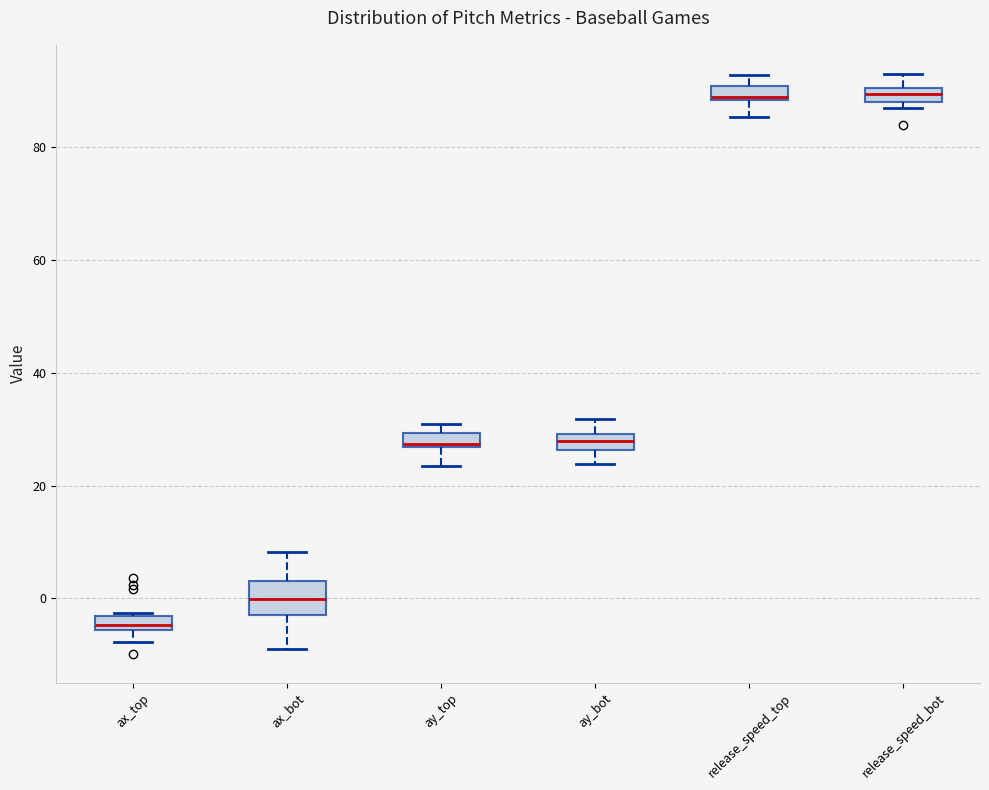

Where does the median line of the box for ay_top sit on the y-axis? The values are not printed on the chart, so give them approximately, as read against the axis.

28